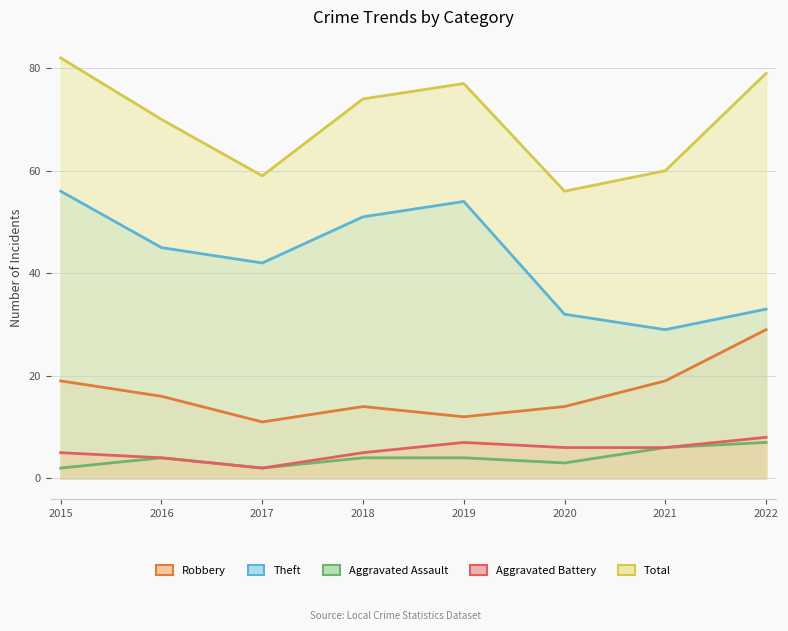

True or false: Total and Aggravated Battery cross at least once.

False